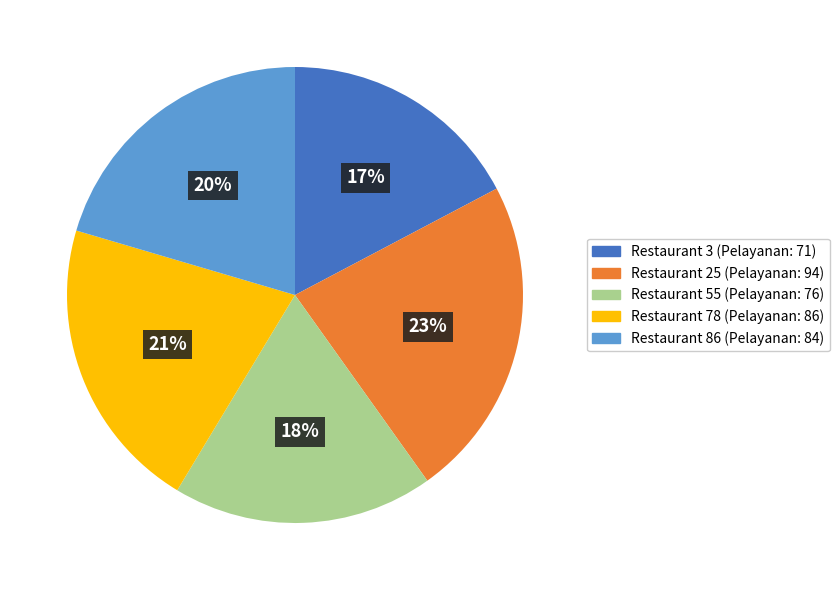

To the nearest percent, what is the average slice percentage?

20%